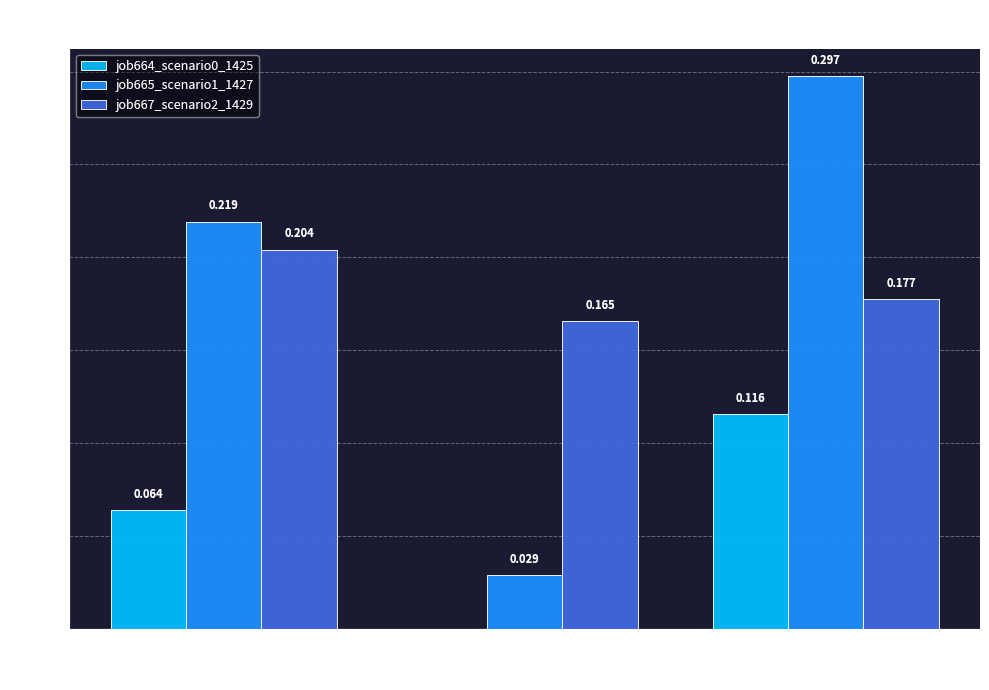

Is the value of job665_scenario1_1427 at in27 greater than the value of job667_scenario2_1429 at B14?

Yes